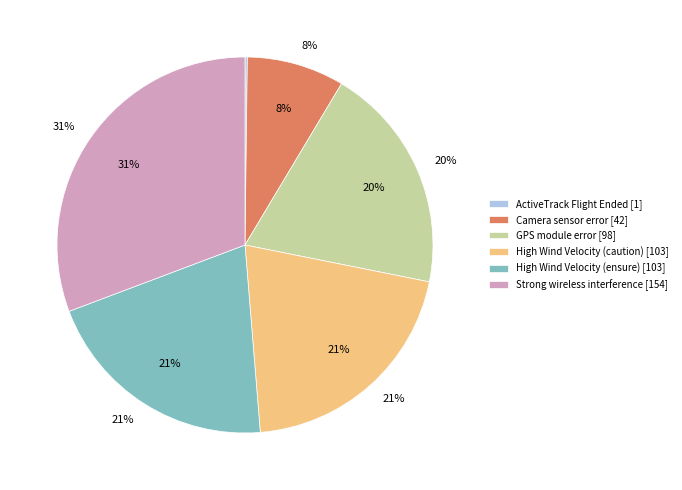

How many slices are in this pie chart?

6